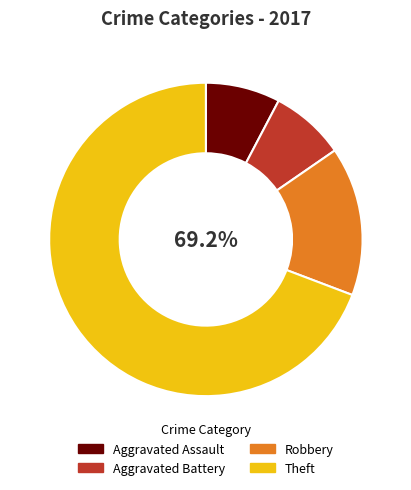

Count the number of slices in the pie.

4